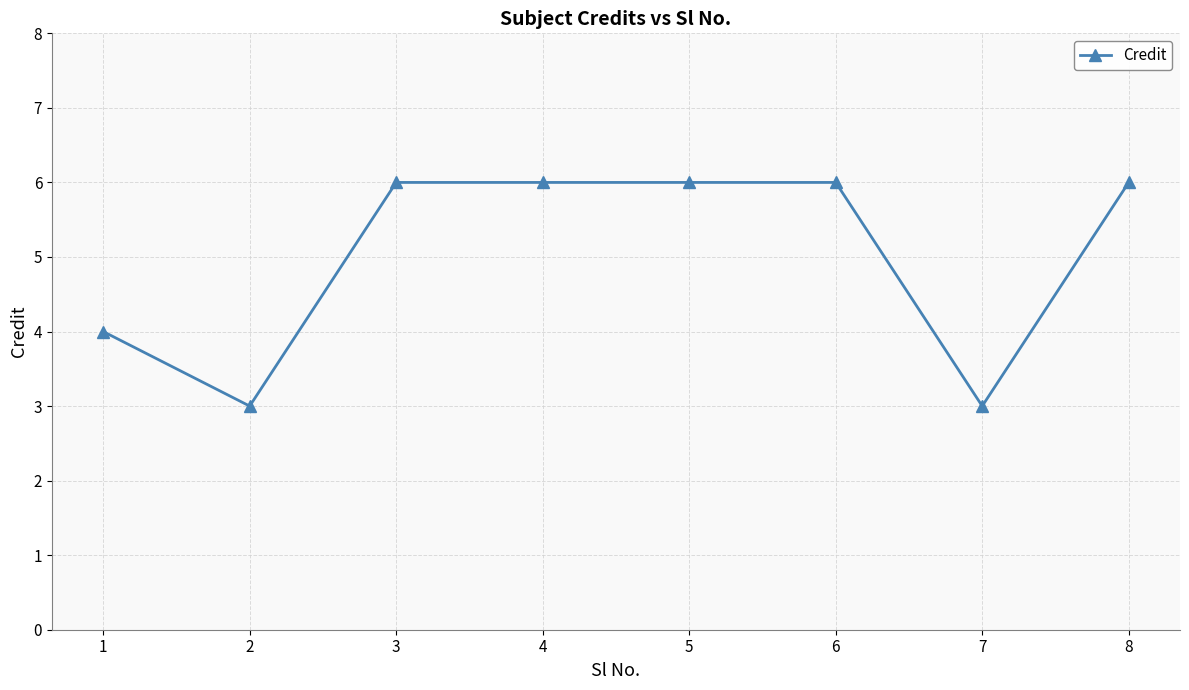

Approximately how many times larger is the value at 6 compared to 1?

1.5